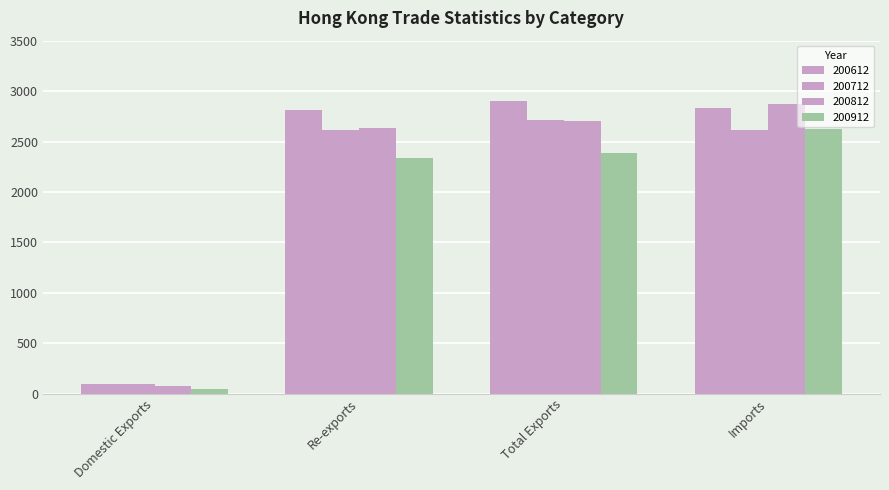

Are the bars horizontal?

No